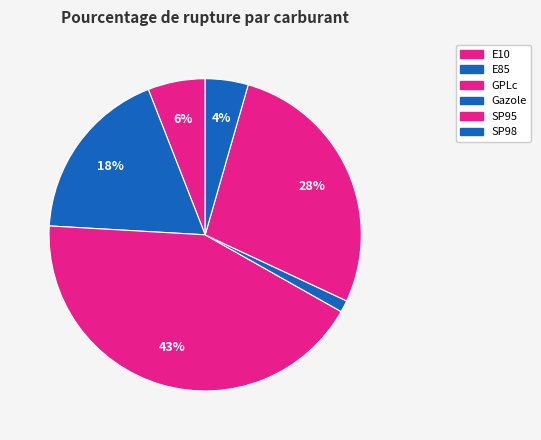

Between Gazole and E10, which is larger?

E10